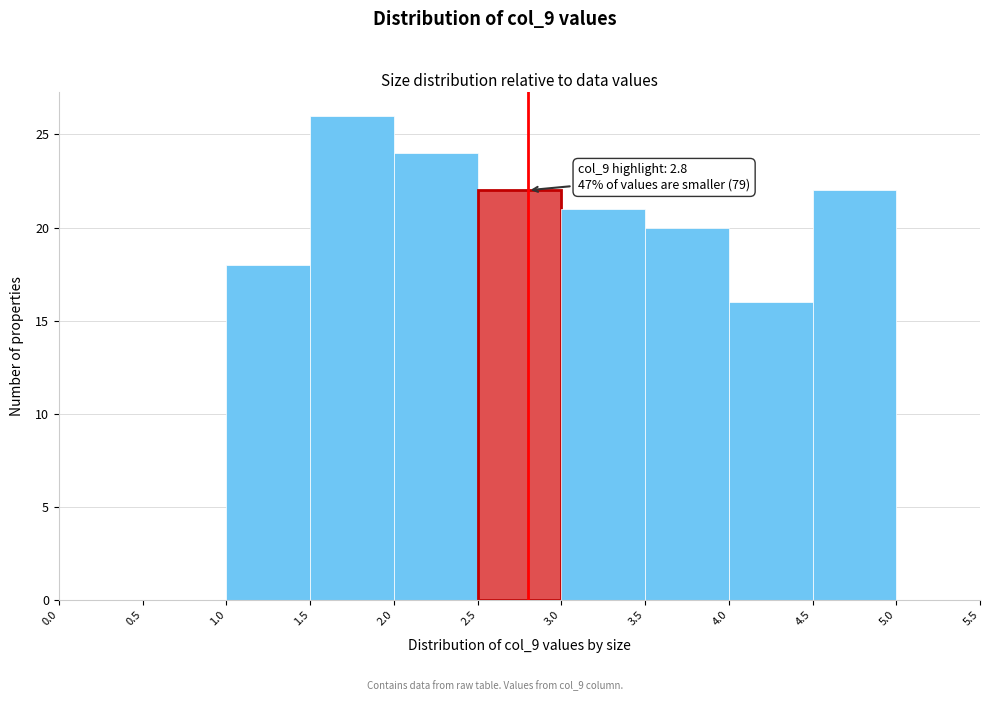

Which range on the x-axis has the tallest bar?

1.5 to 2.0